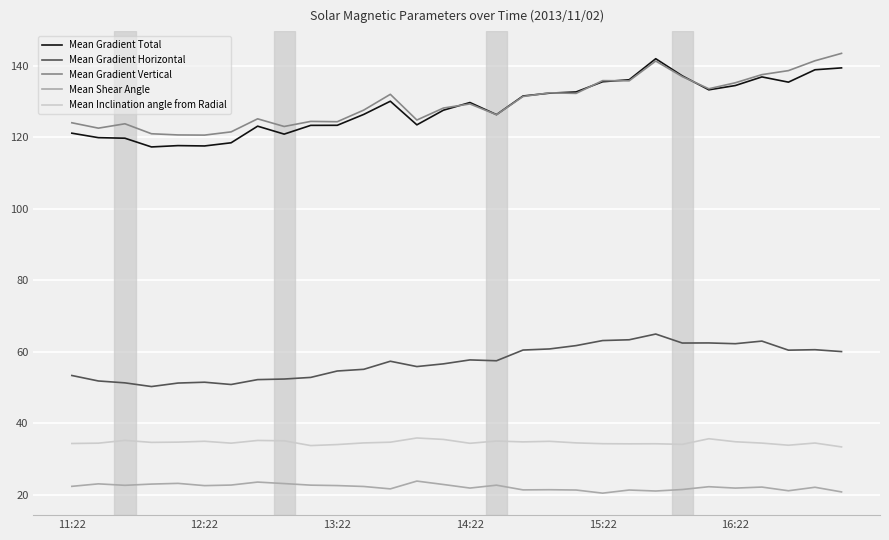

True or false: Mean Shear Angle has more than 0 points higher than both neighbors.

True